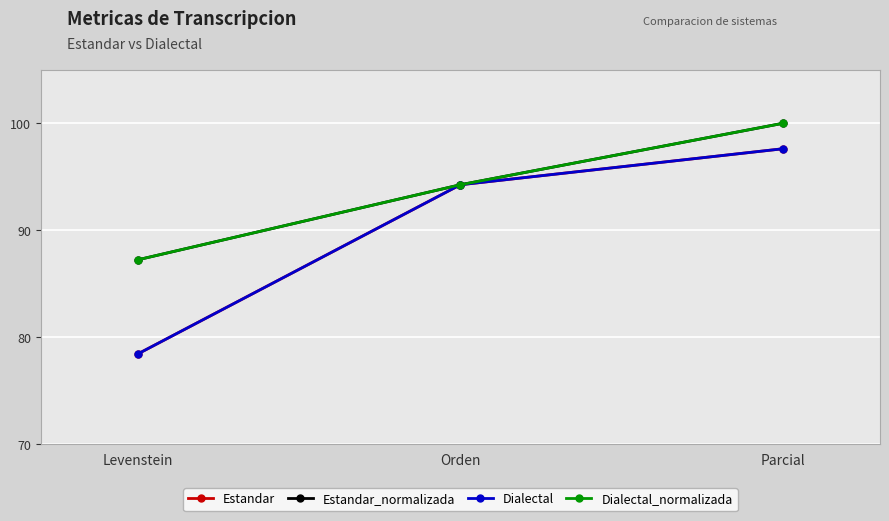

What is the highest value of the Estandar series?

97.6